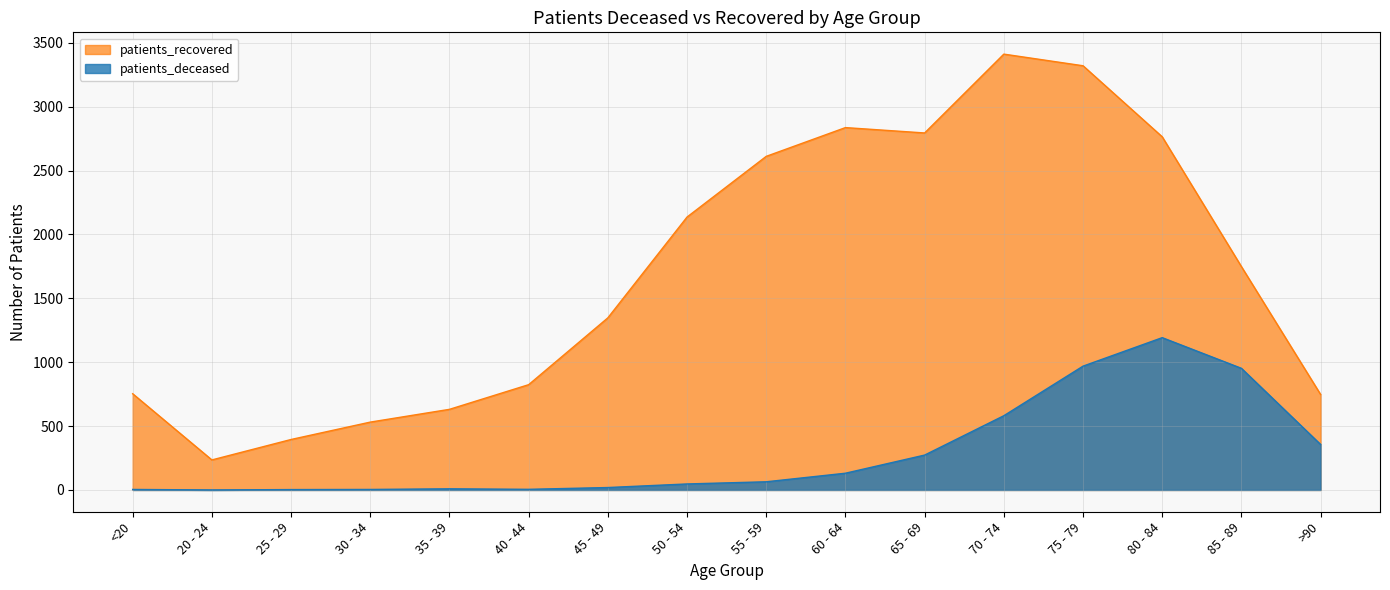

Which category has the lowest value in the patients_recovered series?

20 - 24